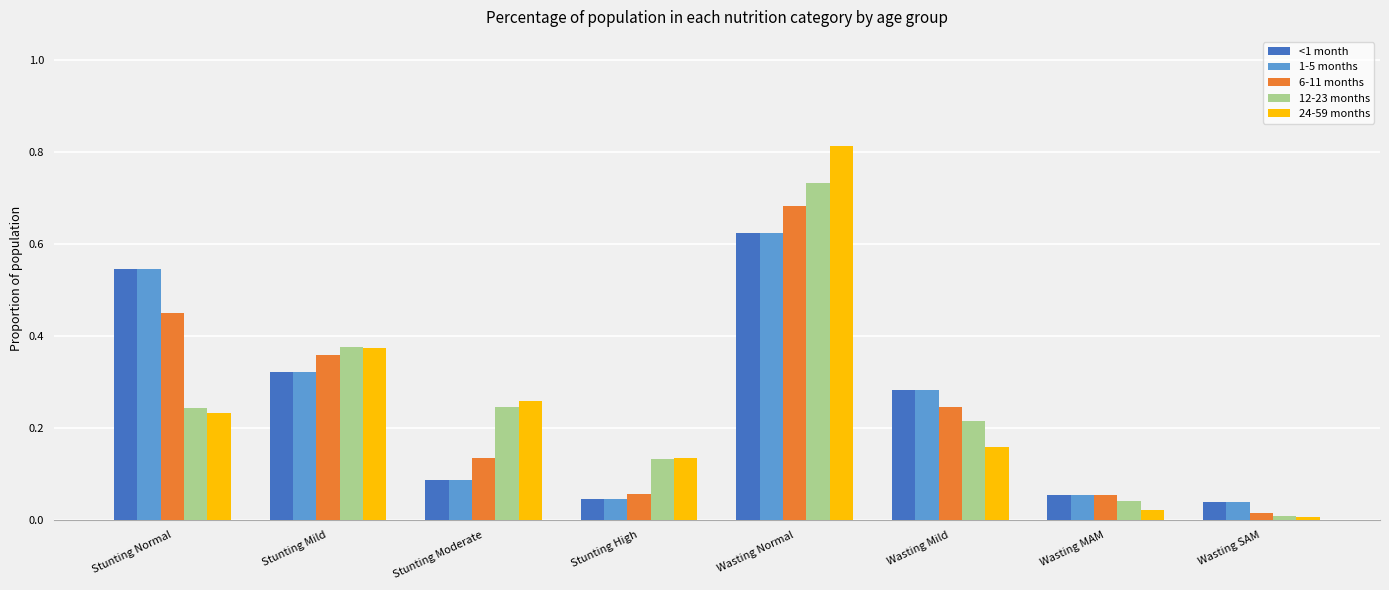

The value of 6-11 months at Stunting Mild is 0.2. True or false?

False